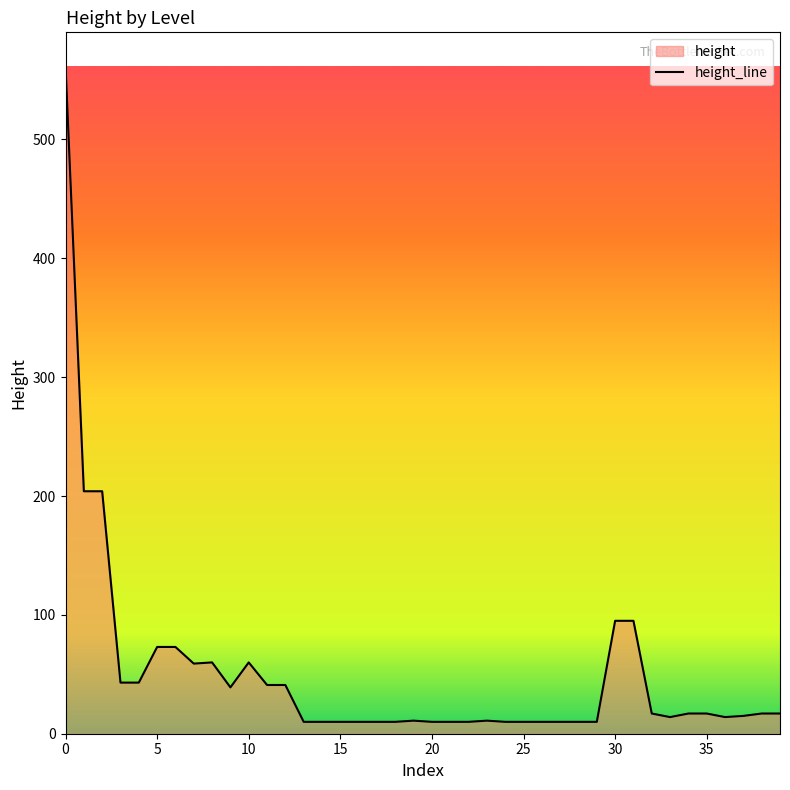

What is the maximum value shown in the chart?

562